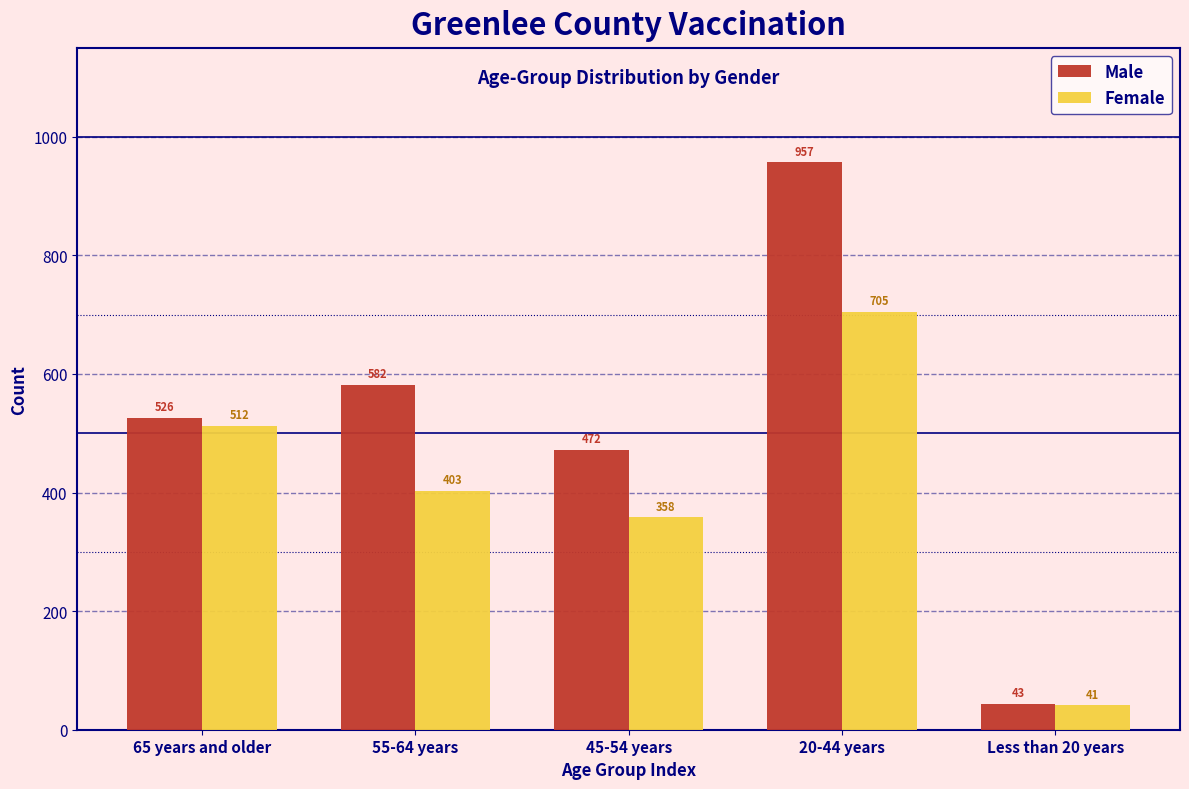

Reading right to left, transcribe all the data shown in this chart.

Male: 43	957	472	582	526
Female: 41	705	358	403	512